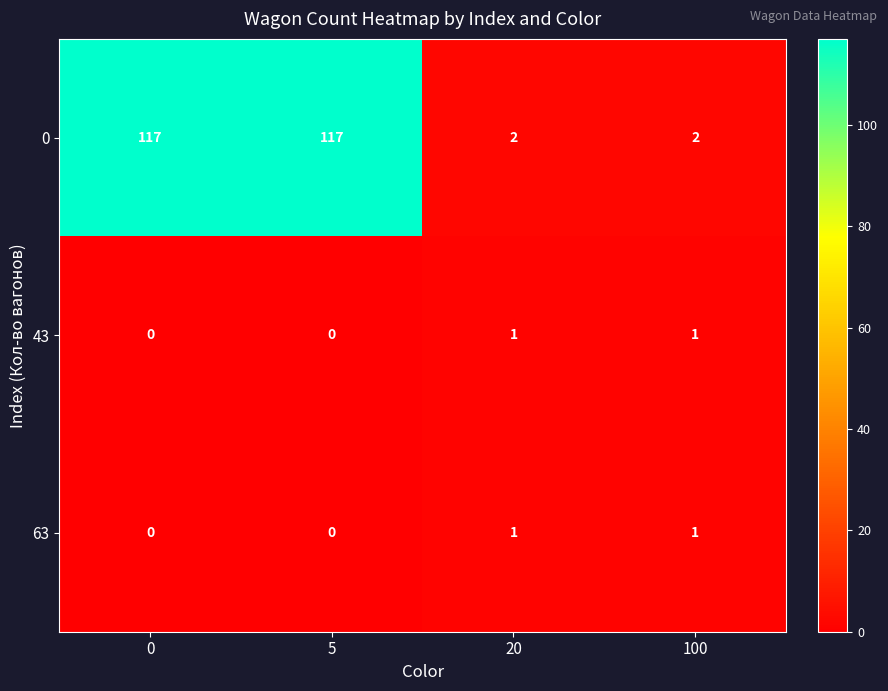

What is the difference between the second highest and minimum values in the 0 series?

115